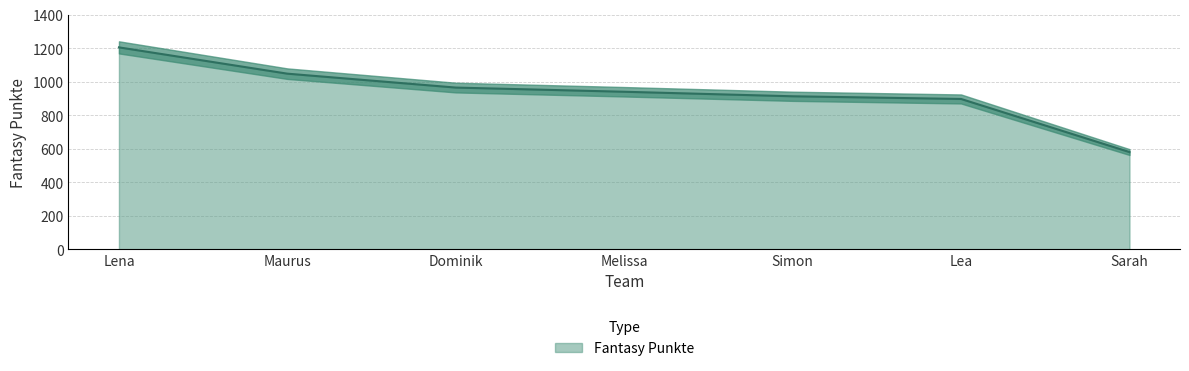

At which category does the chart reach its peak across all series?

Lena